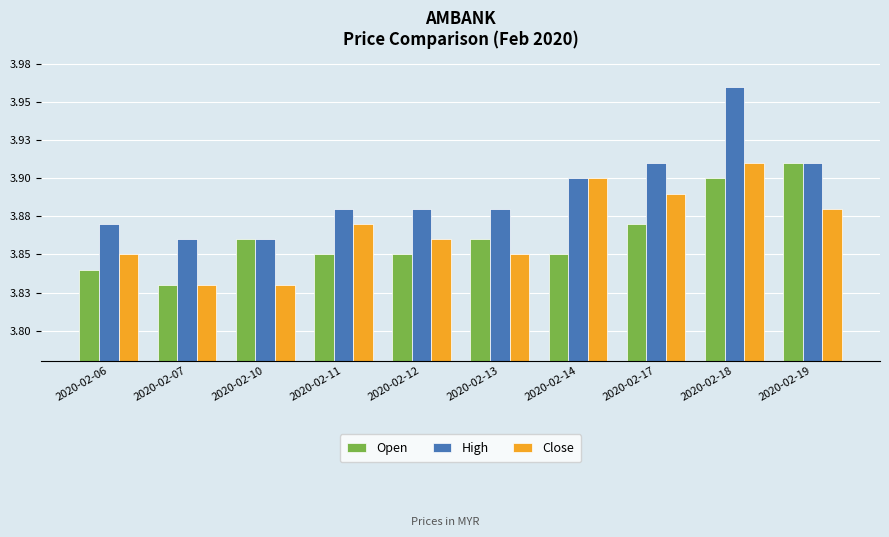

Reading right to left, what are all the values shown in this chart?

Open: 3.9	3.9	3.9	3.9	3.9	3.9	3.9	3.9	3.8	3.8
High: 3.9	4.0	3.9	3.9	3.9	3.9	3.9	3.9	3.9	3.9
Close: 3.9	3.9	3.9	3.9	3.9	3.9	3.9	3.8	3.8	3.9